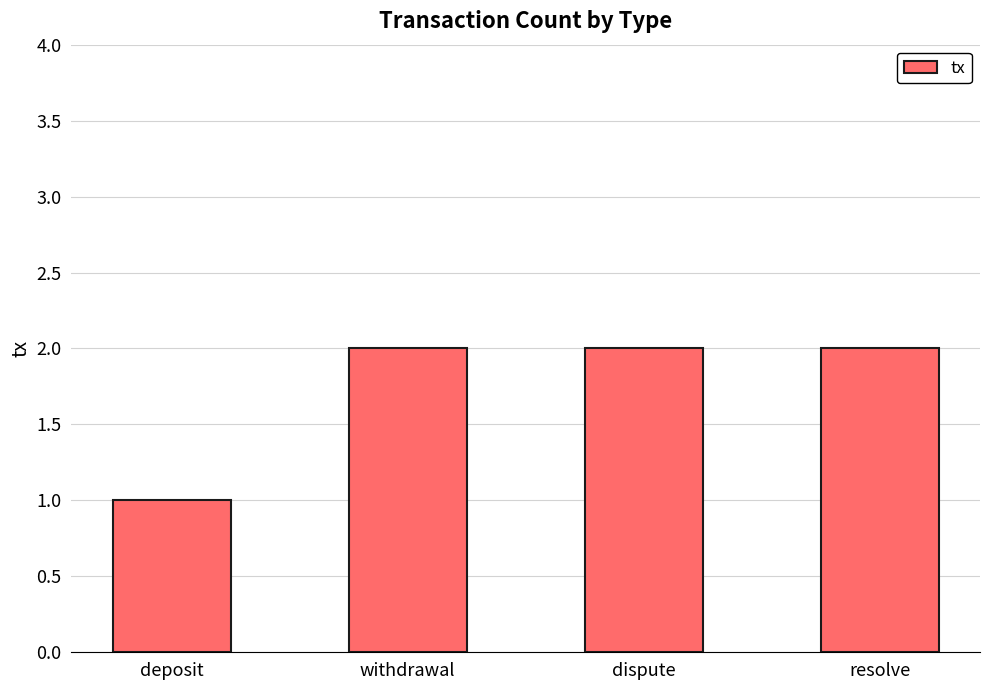

Which category has the lowest value across all series?

deposit